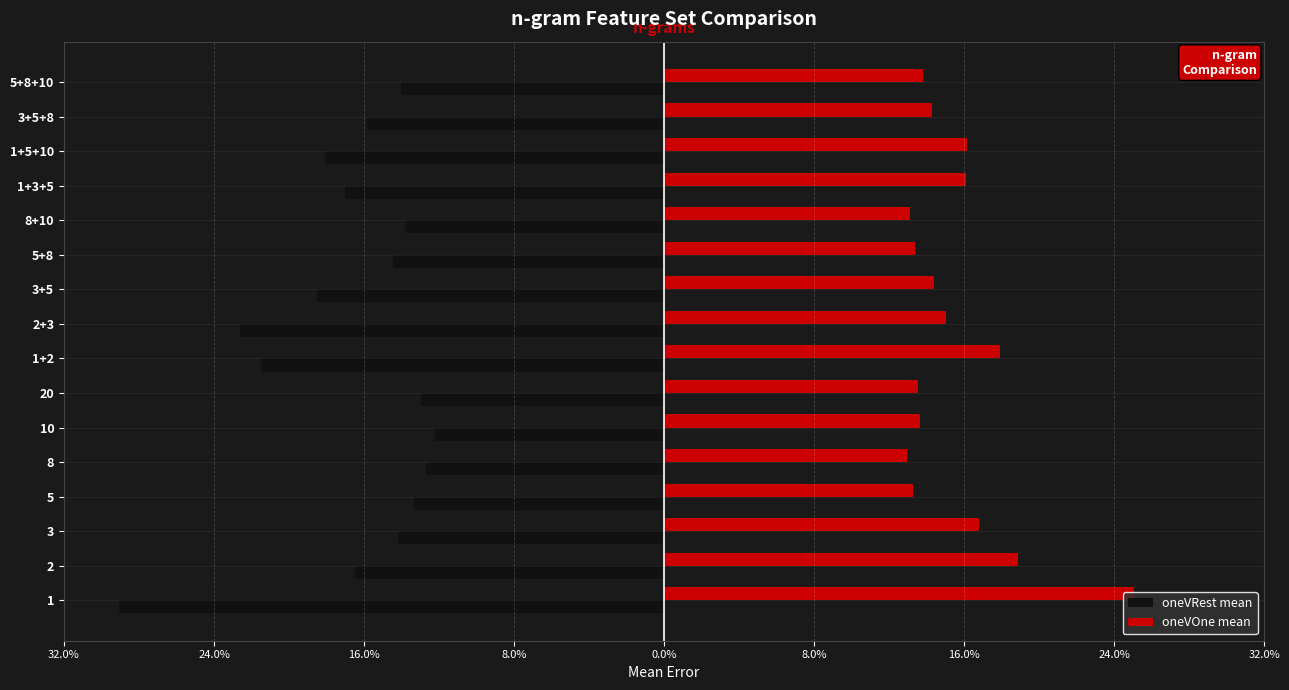

What are all the series names shown in the legend?

oneVRest mean, oneVOne mean